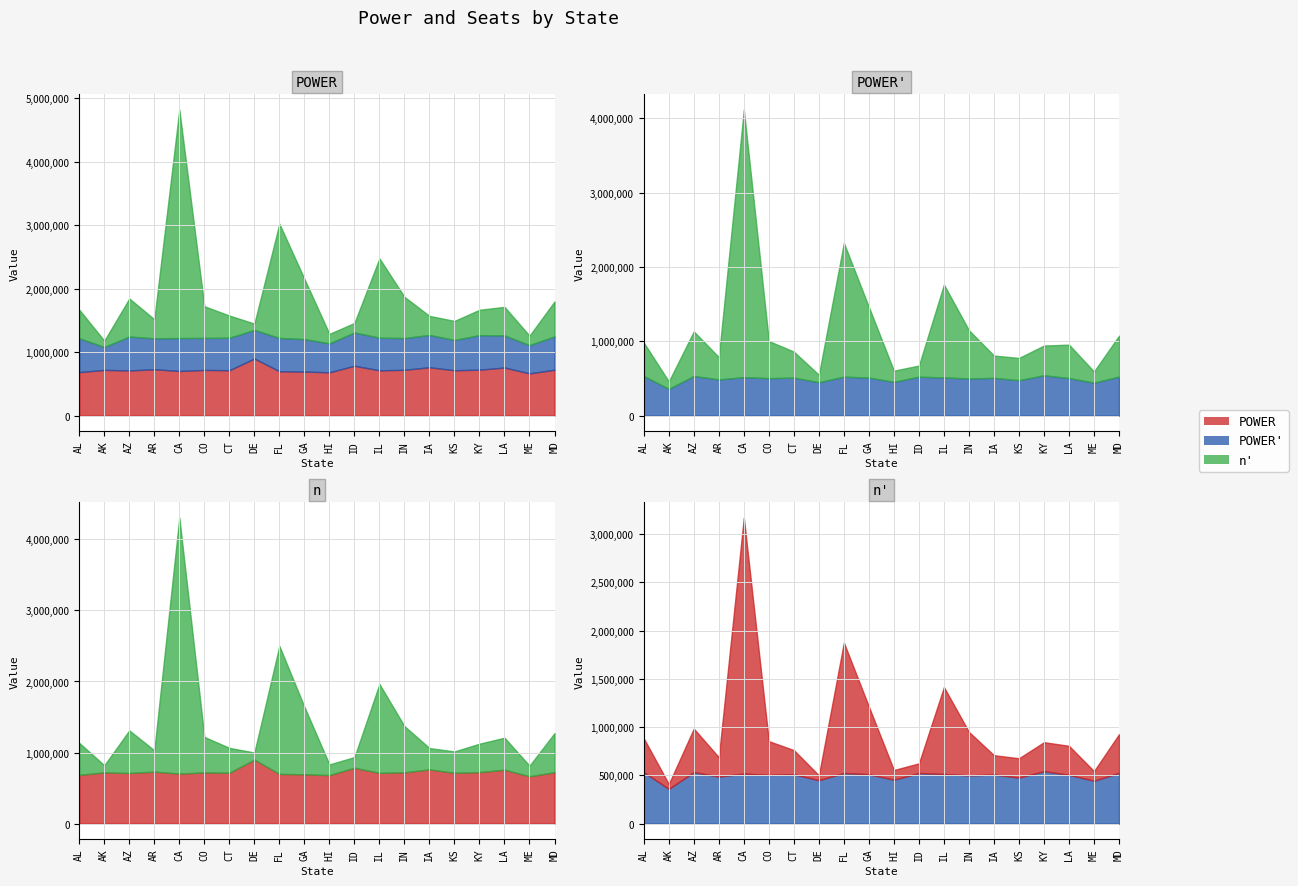

At how many categories does at least one series exceed 28033?

20